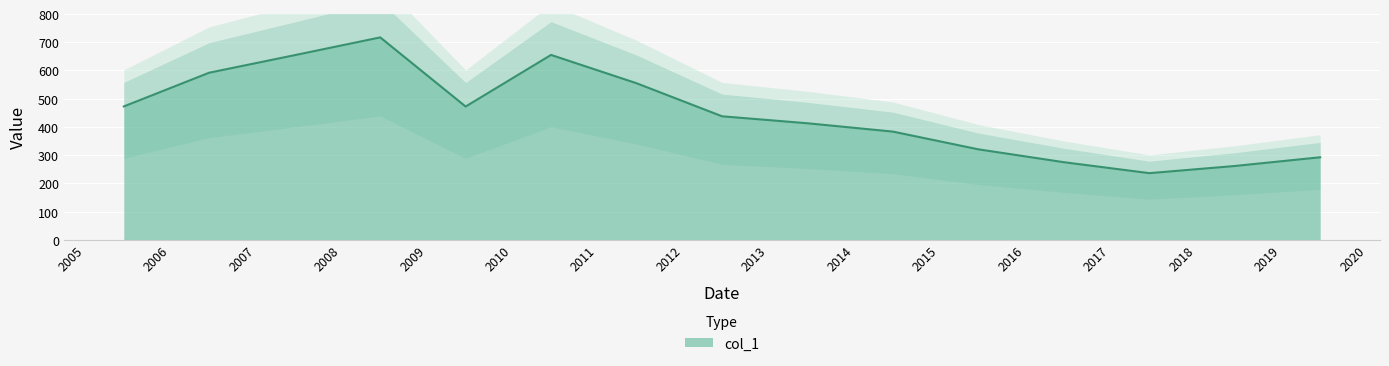

Reading left to right, list all the values displayed in this chart.

472.5	592.0	654.2	717.2	472.2	655.1	554.9	437.6	412.9	383.3	320.5	274.9	236.1	261.5	292.4